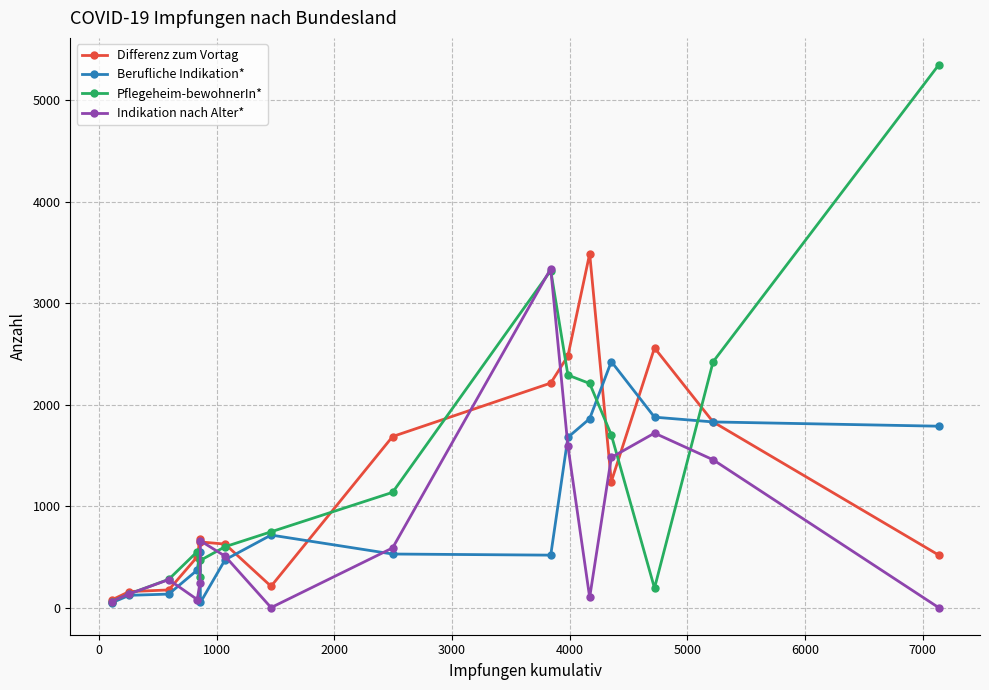

True or false: Differenz zum Vortag has more than 0 interior local peaks.

True